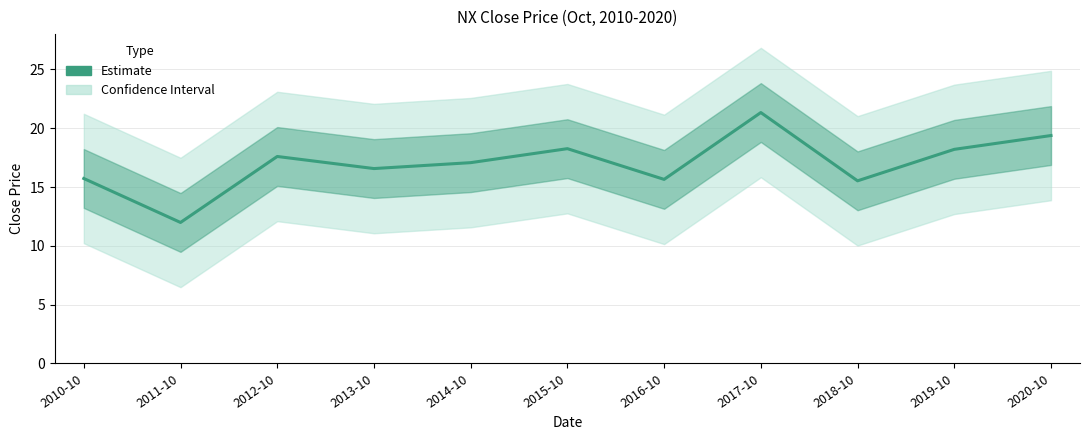

Reading left to right, what are all the values shown in this chart?

15.7	12.0	17.6	16.6	17.1	18.3	15.6	21.3	15.5	18.2	19.4